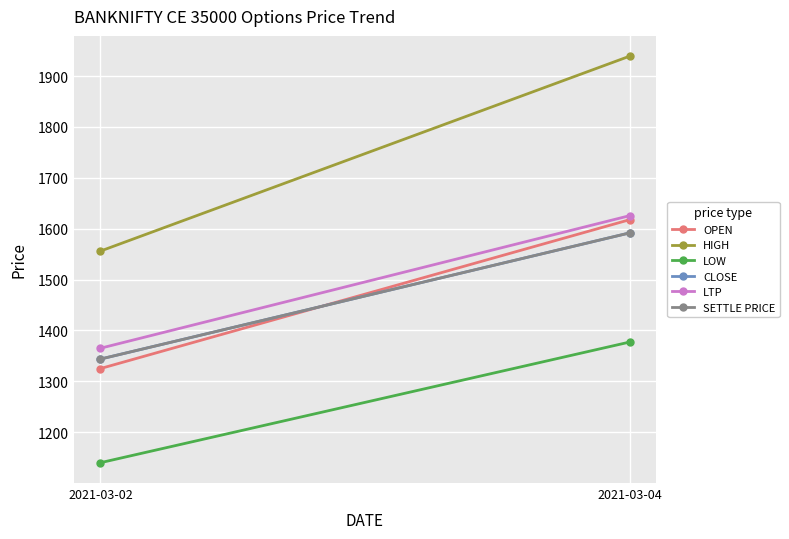

What is the lowest value of the SETTLE PRICE series?

1343.7